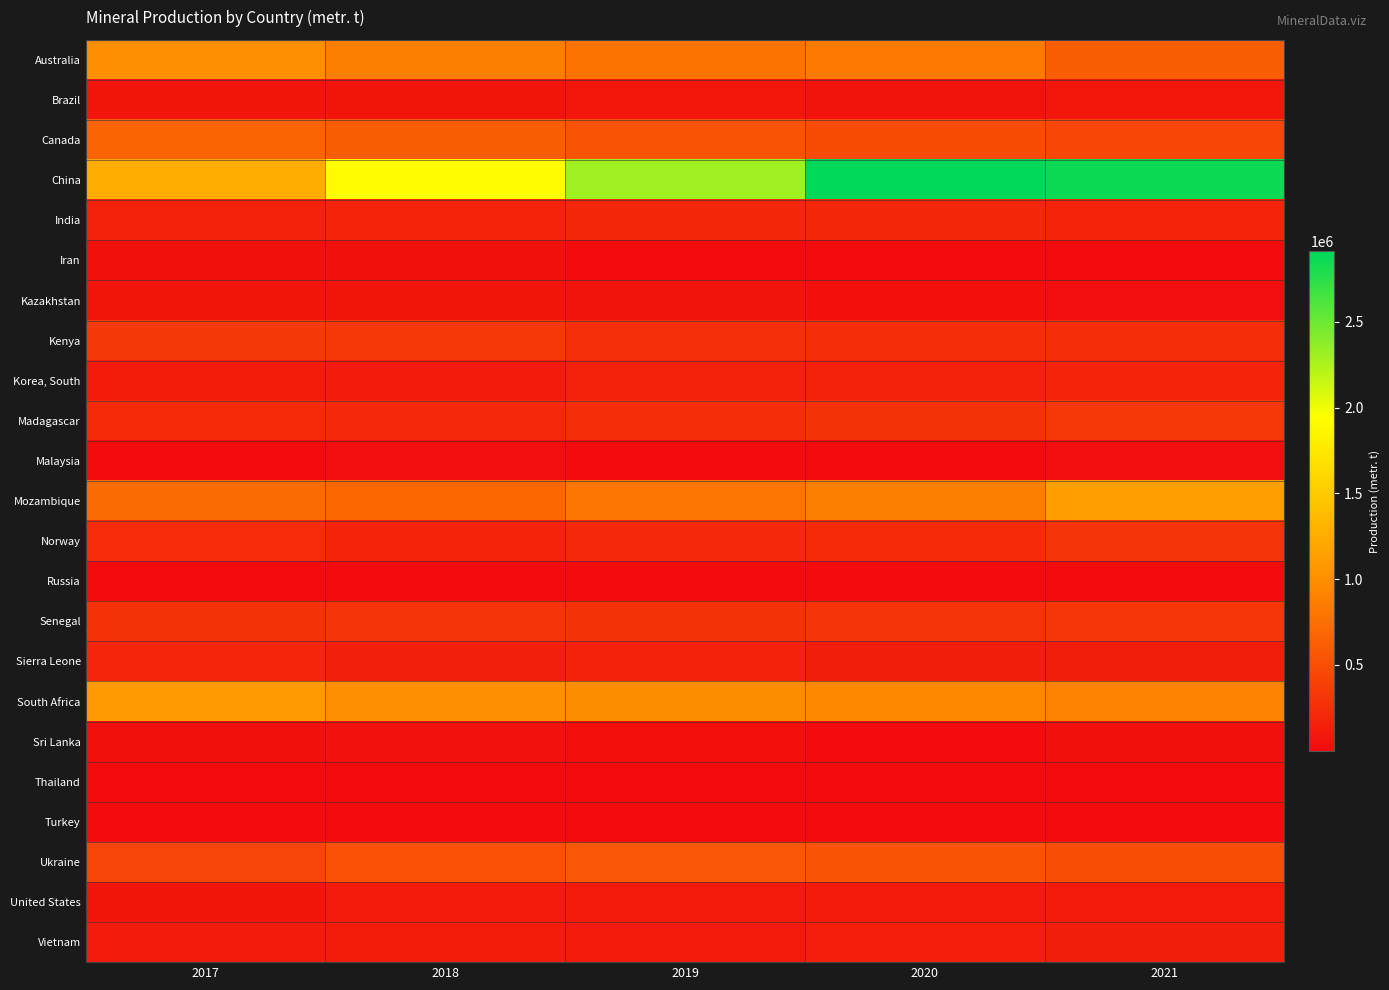

Reading left to right, what are all the values shown in this chart?

Australia: 2017=993000	2018=875250	2019=780465	2020=830800	2021=624100
Brazil: 2017=66930	2018=73090	2019=81650	2020=61940	2021=75100
Canada: 2017=670000	2018=620000	2019=550000	2020=480000	2021=440000
China: 2017=1242000	2018=1932000	2019=2306900	2020=2911800	2021=2856650
India: 2017=167800	2018=172700	2019=205200	2020=205000	2021=176000
Iran: 2017=30630	2018=30000	2019=4880	2020=5000	2021=6860
Kazakhstan: 2017=65000	2018=65000	2019=60000	2020=28000	2021=20000
Kenya: 2017=345560	2018=340150	2019=262660	2020=256410	2021=254210
Korea, South: 2017=122670	2018=117250	2019=162790	2020=158340	2021=177420
Madagascar: 2017=230700	2018=214900	2019=252200	2020=280600	2021=324800
Malaysia: 2017=8500	2018=12600	2019=6930	2020=6280	2021=13470
Mozambique: 2017=725200	2018=701400	2019=786900	2020=874000	2021=1126800
Norway: 2017=238200	2018=176370	2019=211280	2020=229780	2021=295610
Russia: 2017=2900	2018=3000	2019=3100	2020=3000	2021=4400
Senegal: 2017=280320	2018=287940	2019=281030	2020=291740	2021=310310
Sierra Leone: 2017=190480	2018=145400	2019=165180	2020=135930	2021=135400
South Africa: 2017=1090000	2018=1000000	2019=970000	2020=950000	2021=900000
Sri Lanka: 2017=30630	2018=35670	2019=25940	2020=11150	2021=28775
Thailand: 2017=4	2018=23	2019=64	2020=84	2021=36
Turkey: 2017=6370	2018=6175	2019=6130	2020=6455	2021=7080
Ukraine: 2017=430300	2018=518950	2019=564050	2020=537430	2021=489200
United States: 2017=66000	2018=100000	2019=100000	2020=100000	2021=100000
Vietnam: 2017=117160	2018=122250	2019=112680	2020=139760	2021=127070